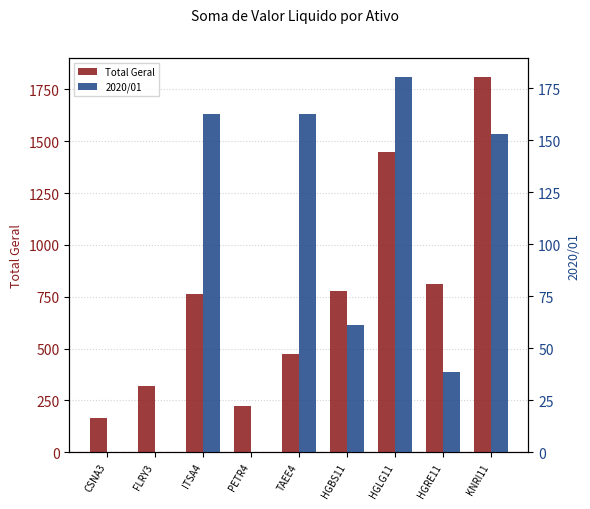

What are all the series names shown in the legend?

Total Geral, 2020/01